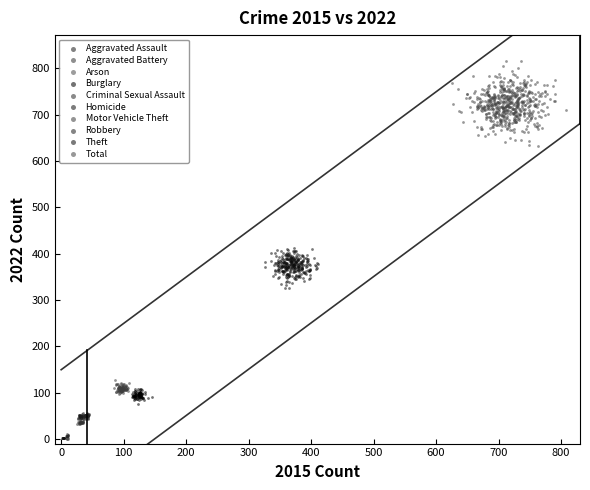

Which series reaches the maximum Y coordinate?

Total